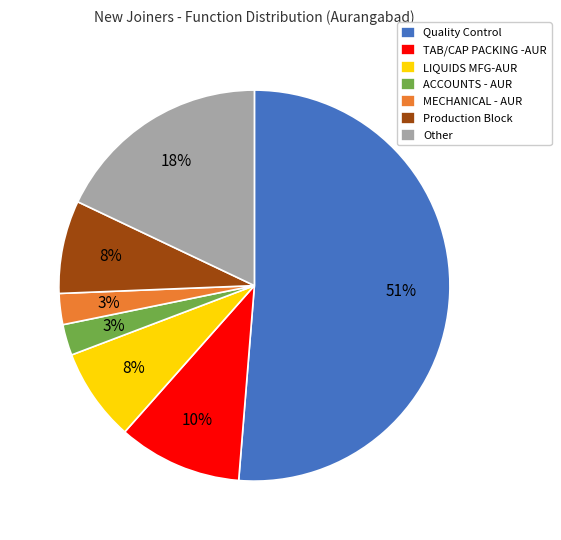

How many segments does this pie chart have?

7